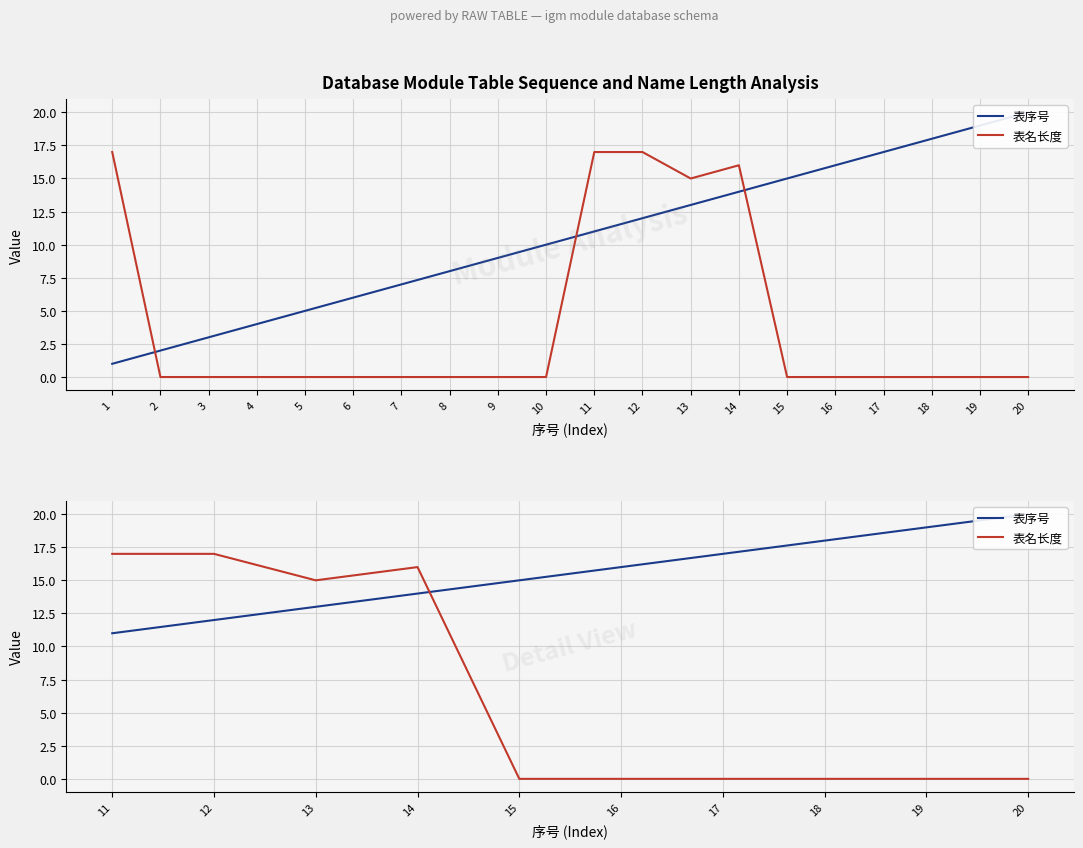

How many intersections are there between 表名长度 and 表序号?

1